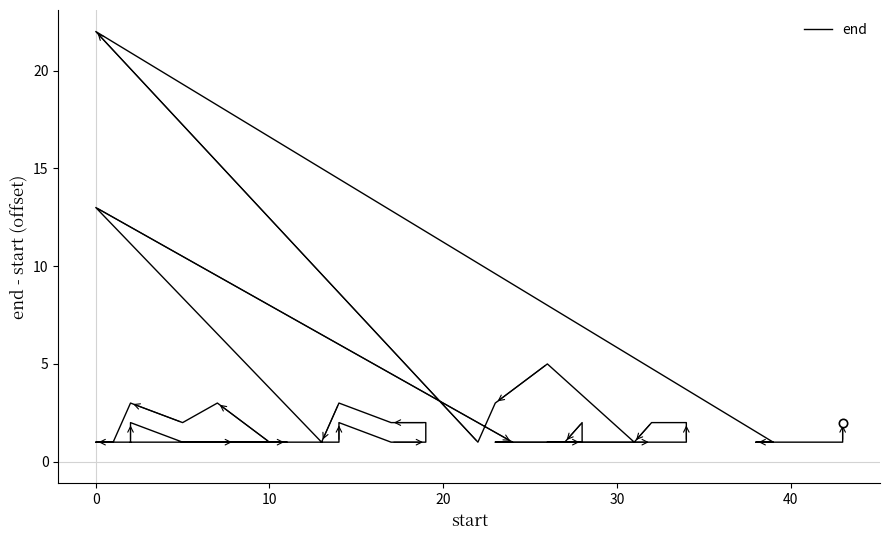

The chart shows a value of 0 at 10. True or false?

False